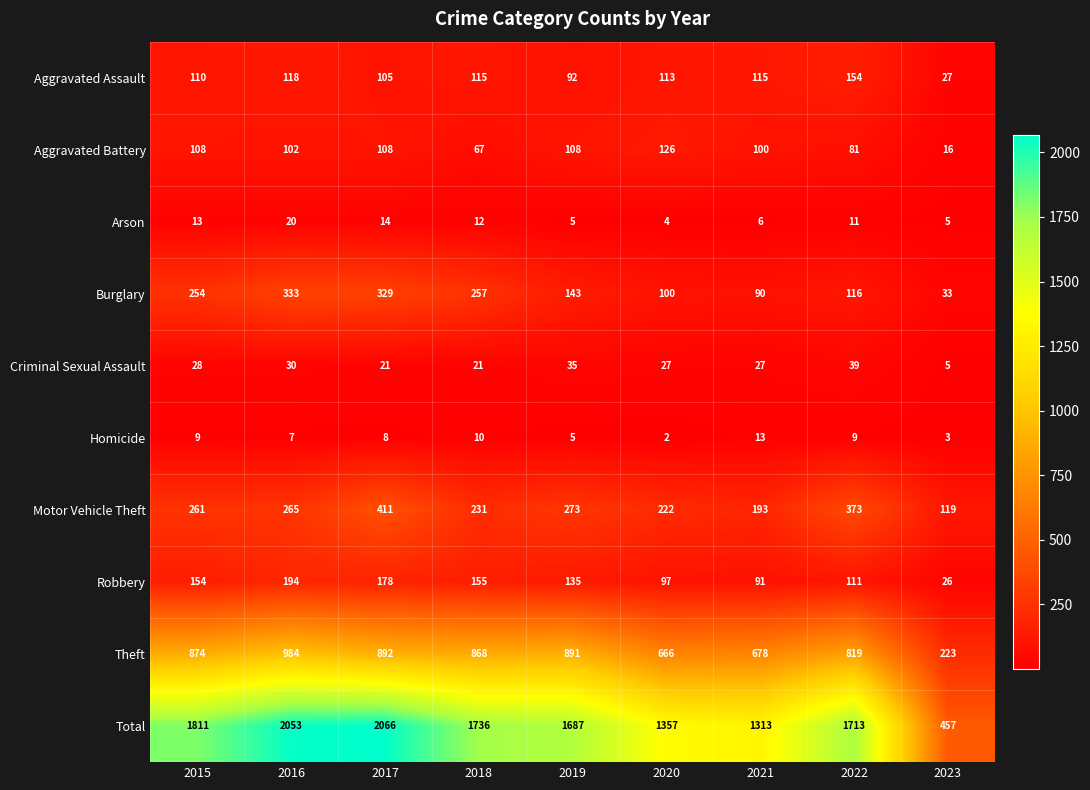

Rank the series at 2018 from lowest to highest value.

Homicide, Arson, Criminal Sexual Assault, Aggravated Battery, Aggravated Assault, Robbery, Motor Vehicle Theft, Burglary, Theft, Total